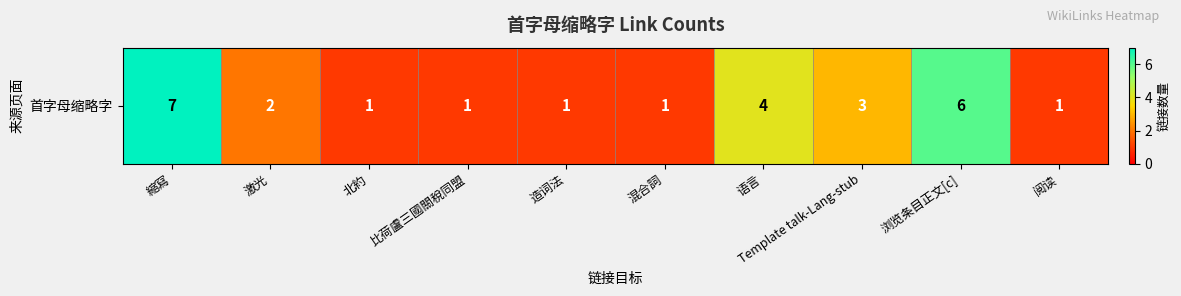

How many data points are less than 2?

5